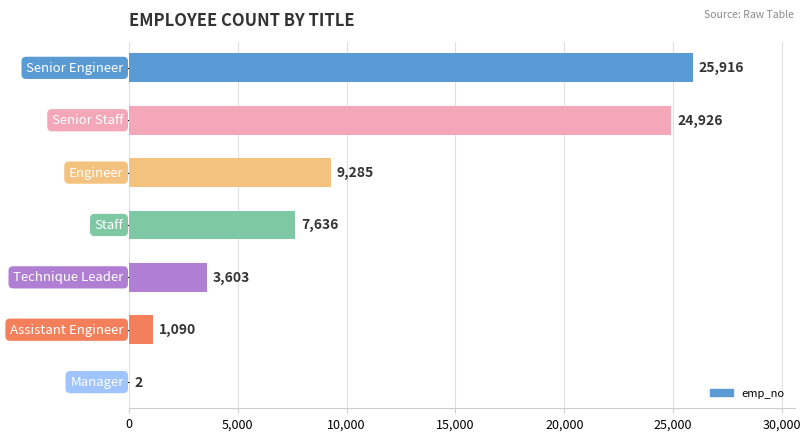

How many categories are shown in the chart?

7